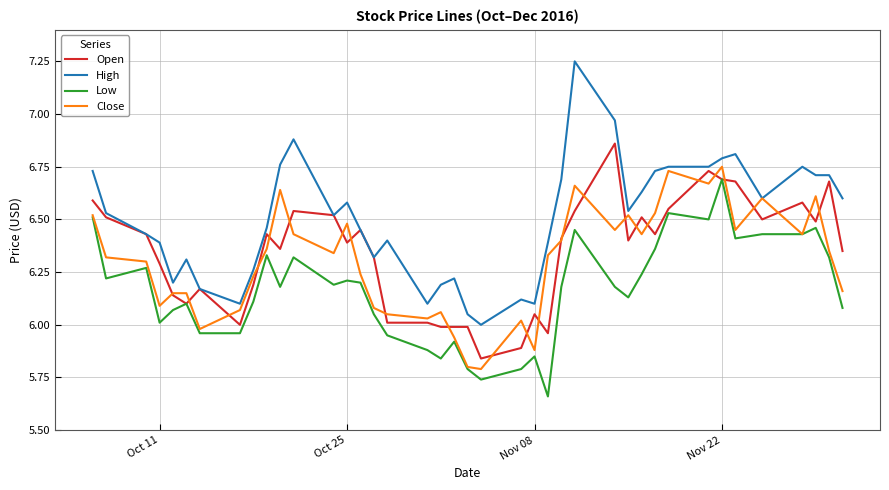

Which series has the largest range (max minus min)?

High